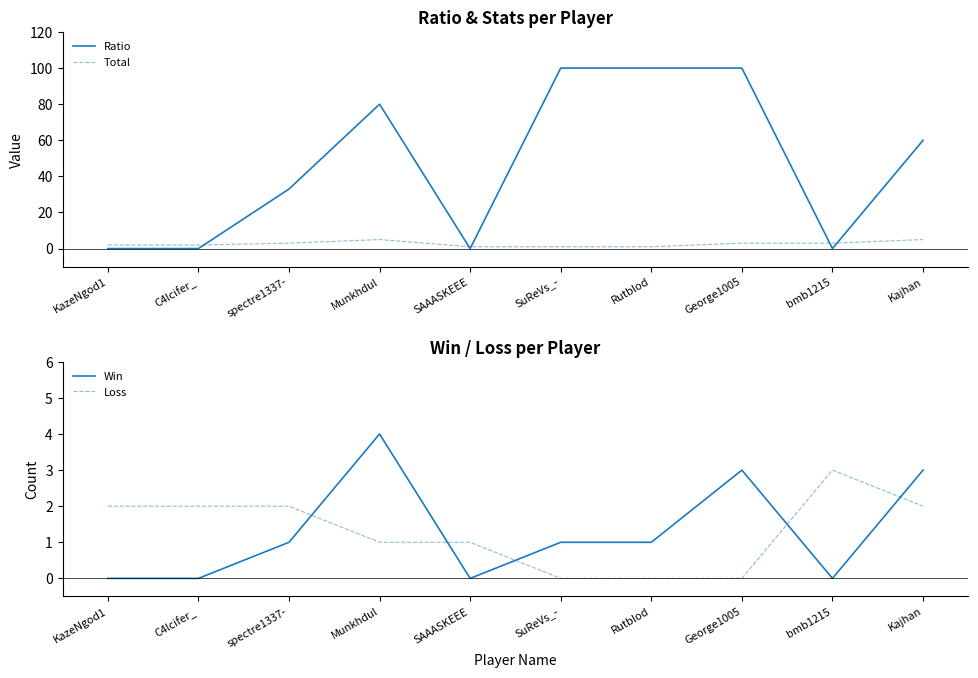

Count the Loss values in the range 0 to 2.

9